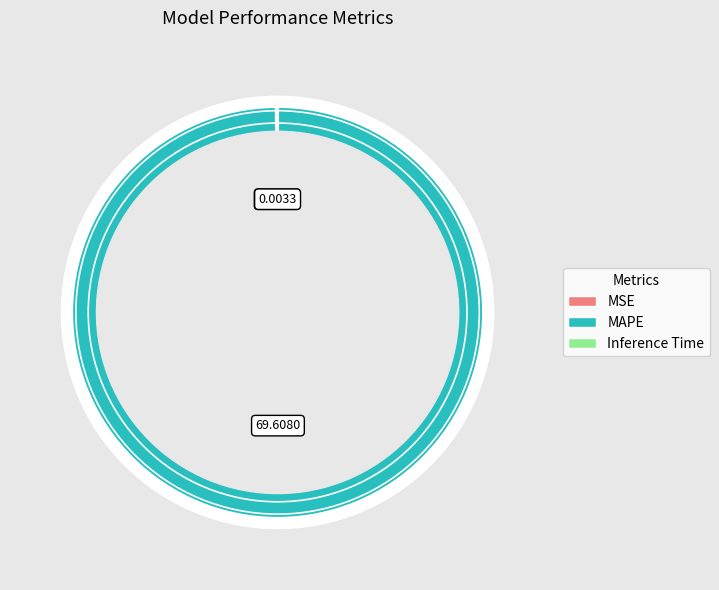

Does MAPE represent more than half of the total?

Yes